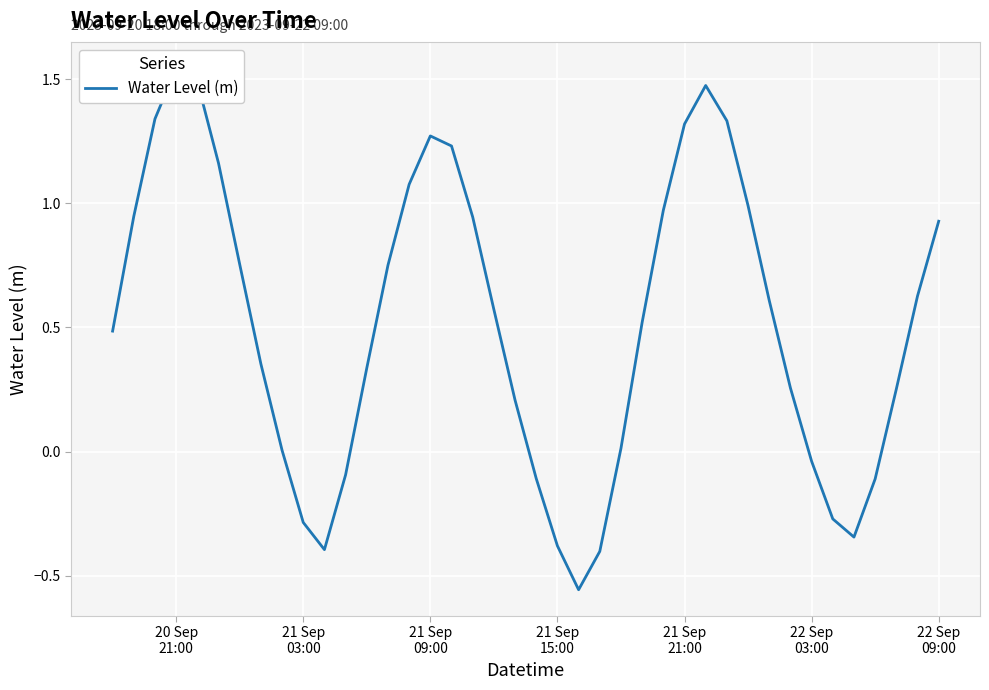

Count the number of values greater than 0.

29